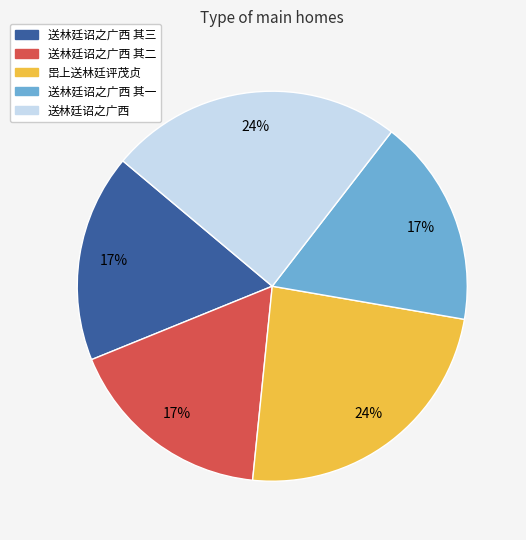

Count the number of slices in the pie.

5